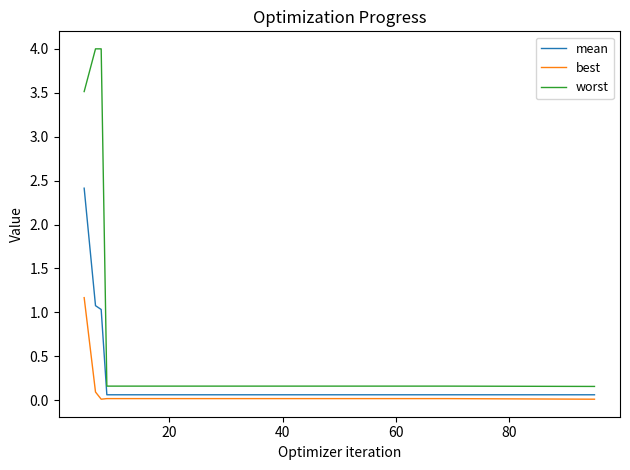

True or false: worst and mean intersect in this chart.

False